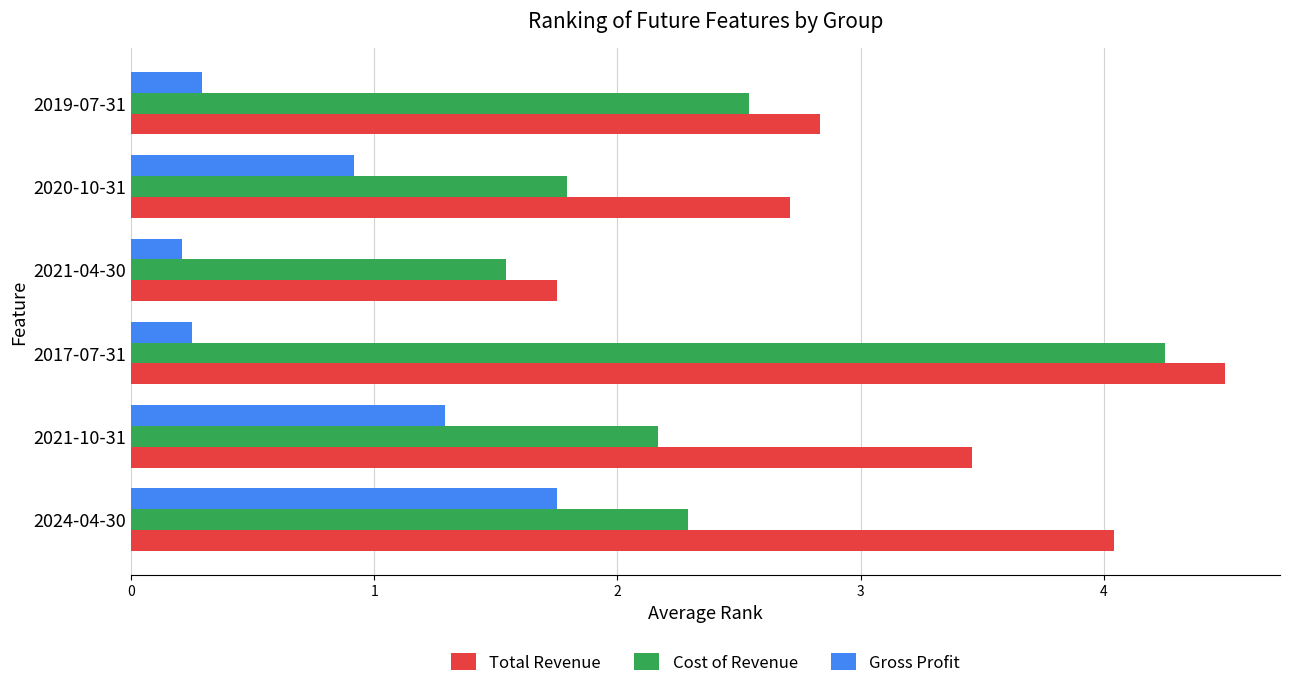

How many data points in Cost of Revenue are above 2?

4